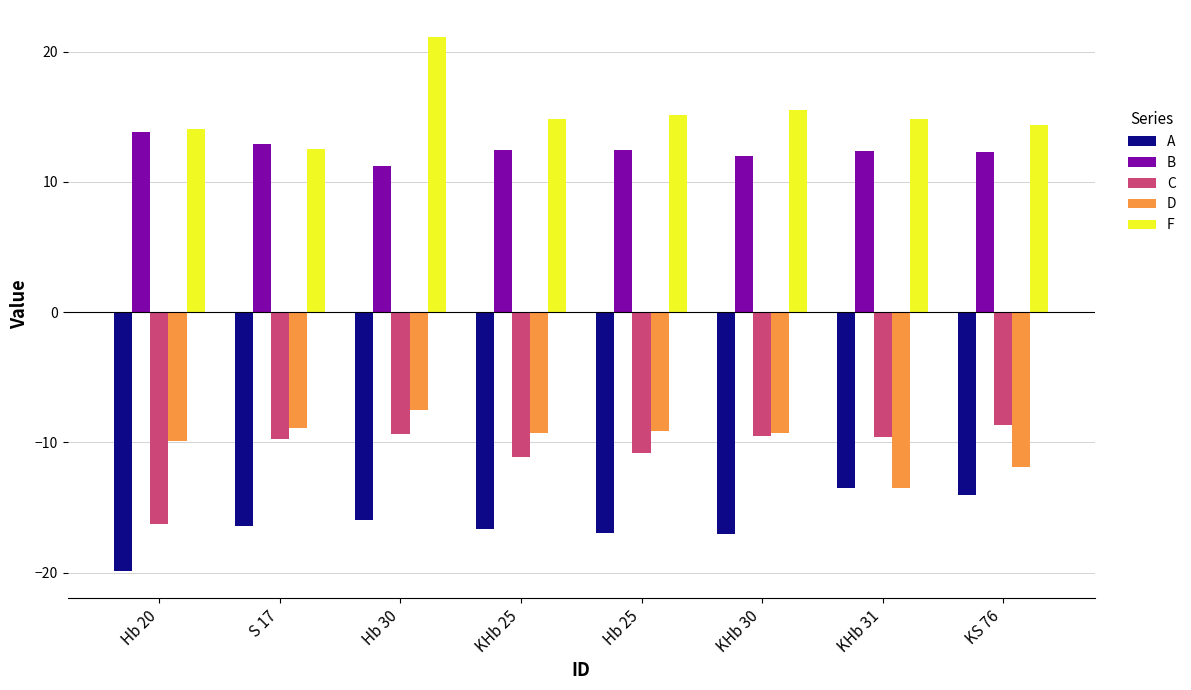

What is the label of the 2nd bar from the left?

S 17